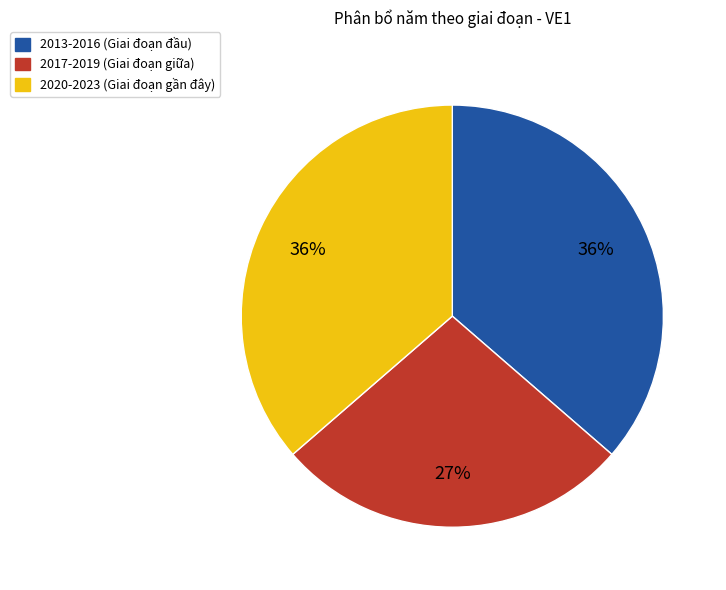

To the nearest percent, what is the average slice percentage?

33%